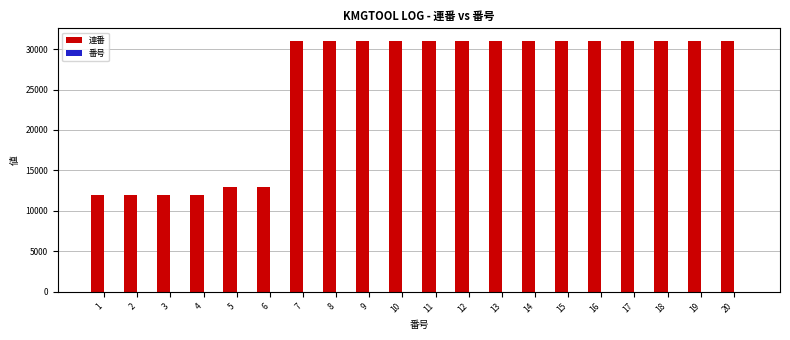

Which series has the largest total across all categories?

連番